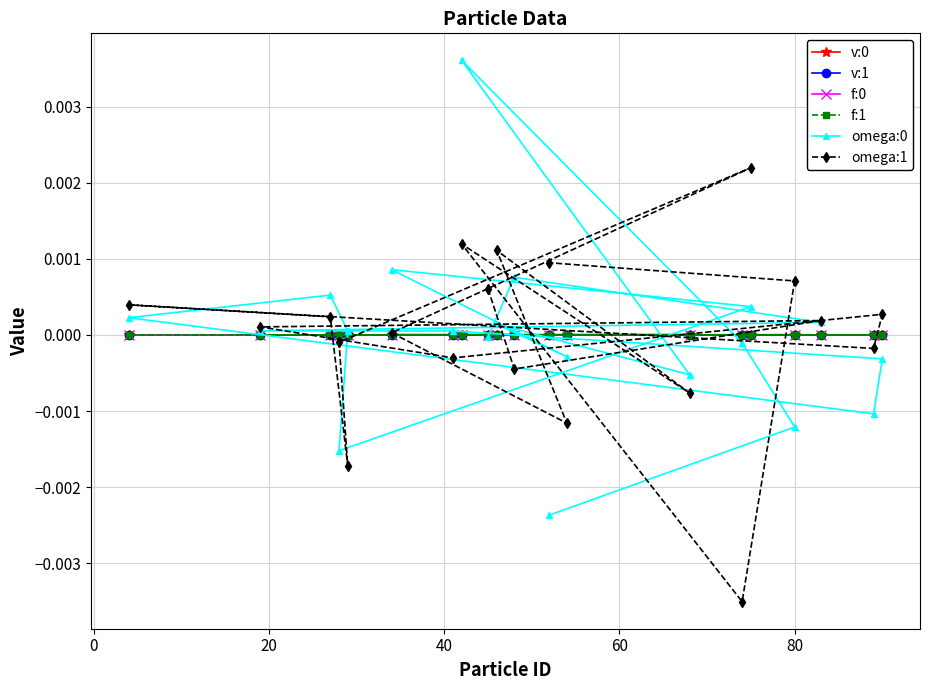

How many data points does each series have?

20